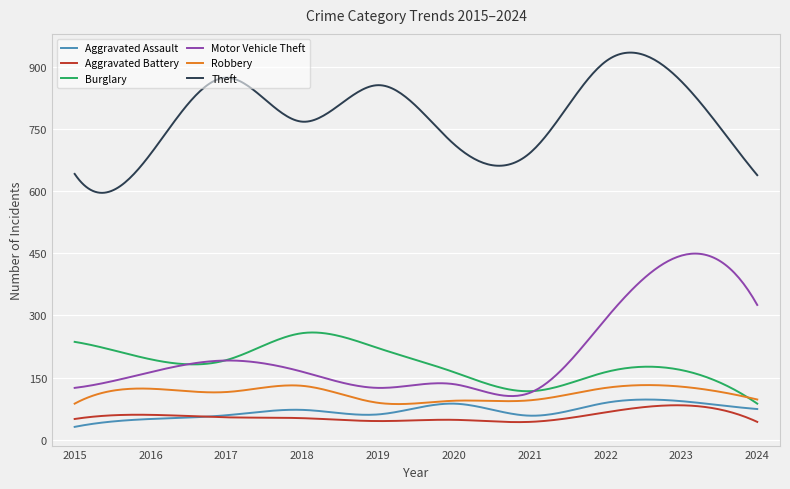

What is the smallest value displayed?

31.0